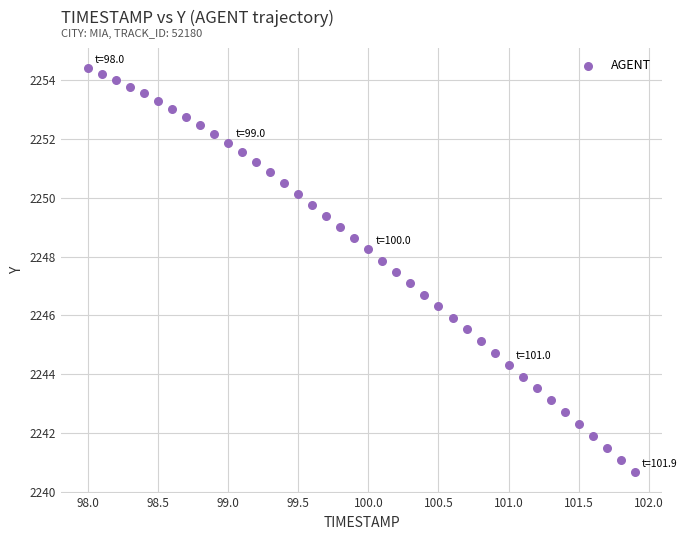

What is the range of X values (max minus min)?

3.9